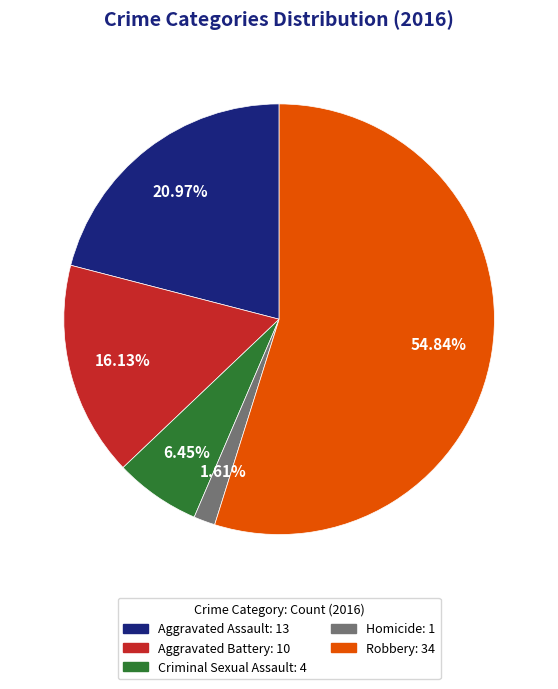

Rank the categories by value from lowest to highest.

Homicide, Criminal Sexual Assault, Aggravated Battery, Aggravated Assault, Robbery